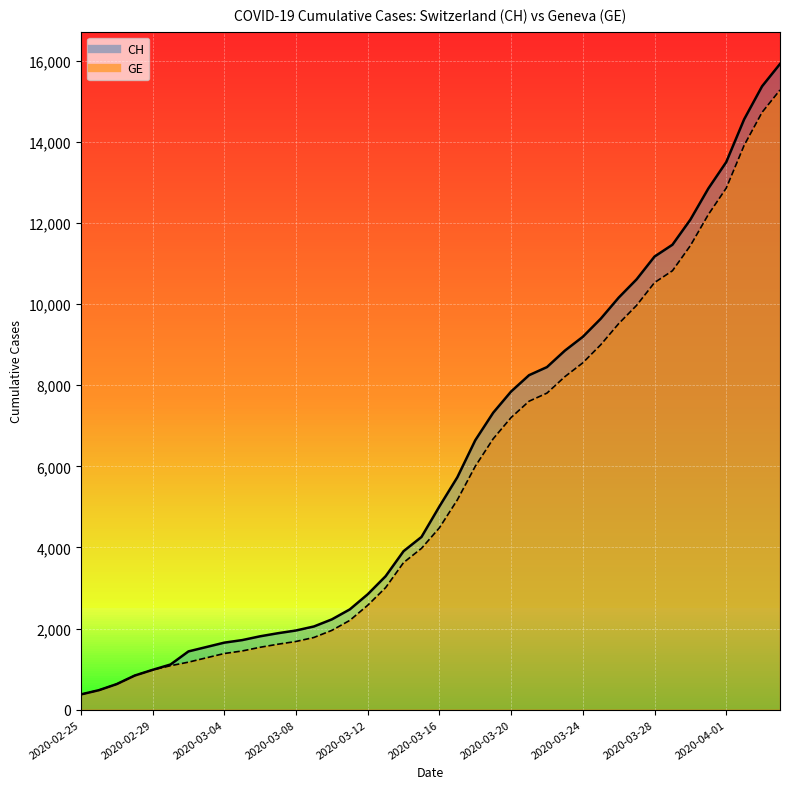

Which series has the largest range (max minus min)?

CH (line)